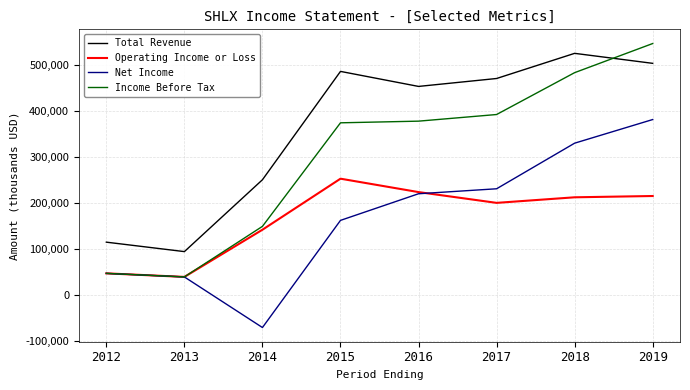

After their last crossing, which series has the higher values: Income Before Tax or Total Revenue?

Income Before Tax